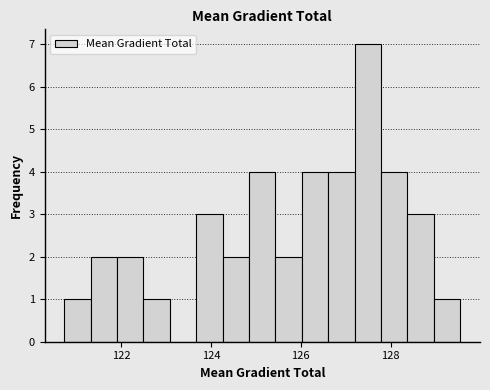

Around what value on the x-axis is the tallest bar? Give the approximate position of its centre, as read against the axis.

127.4